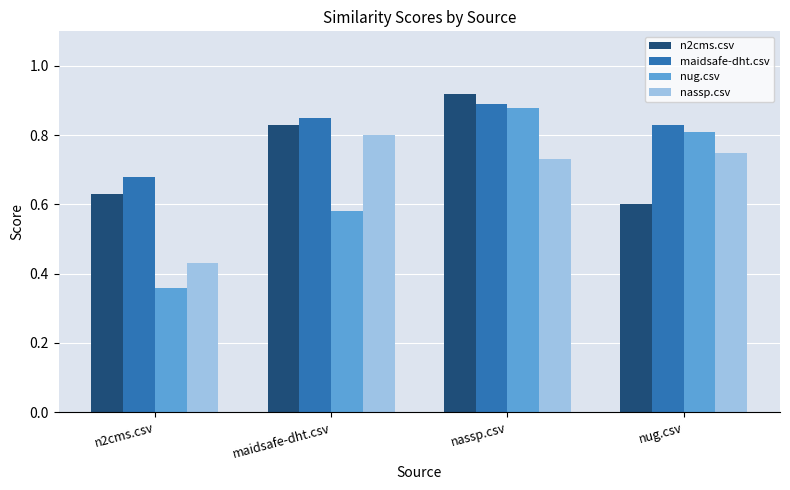

What position from the left is nassp.csv?

3